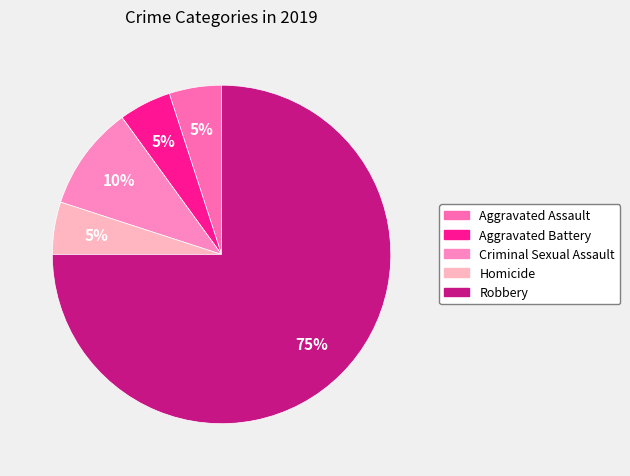

Count the number of slices in the pie.

5